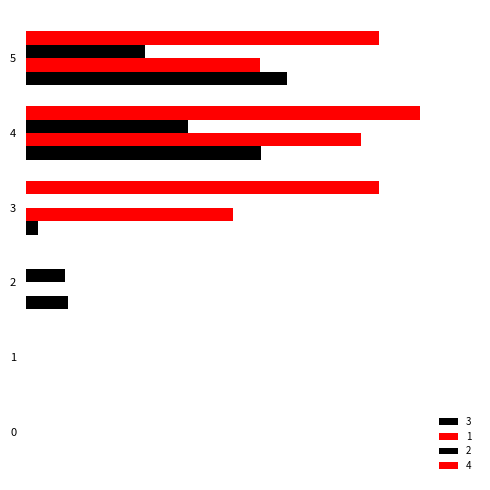

How many data points in 1 are less than 15?

3